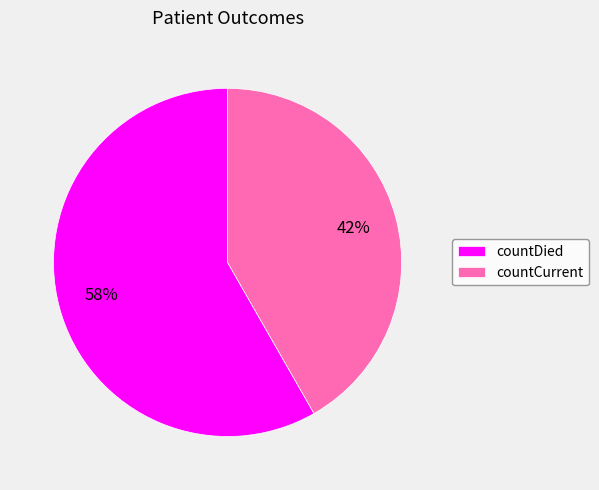

Is it true that countDied is 58% of the pie?

True